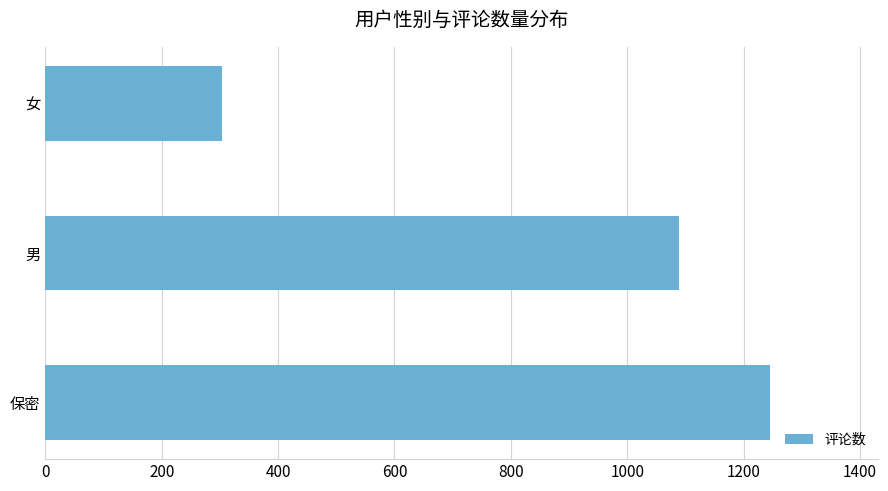

The value at 男 is 1089. True or false?

True